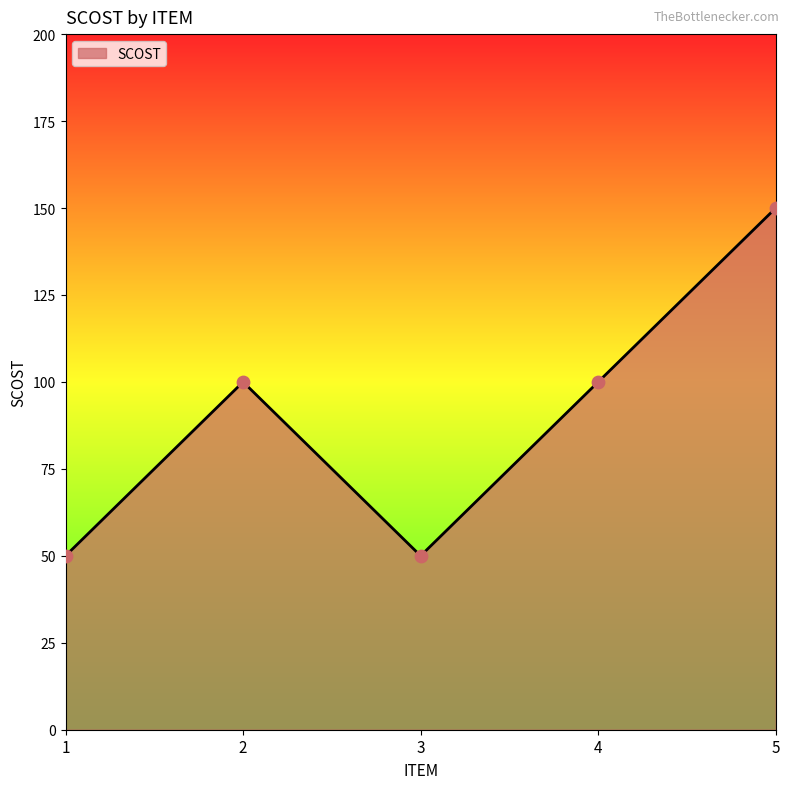

What is the change in value from 3 to 5?

+100